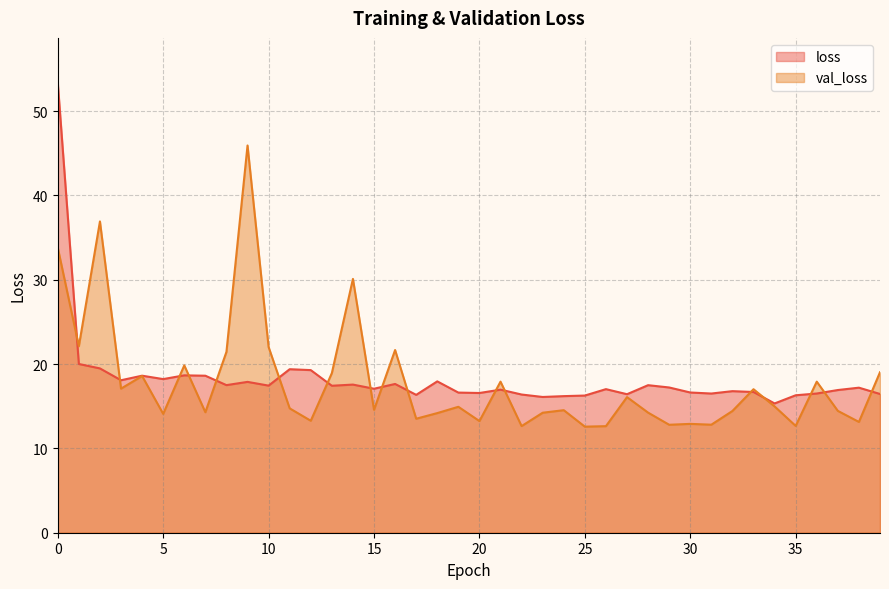

Where is val_loss nearest to the value 29?

14